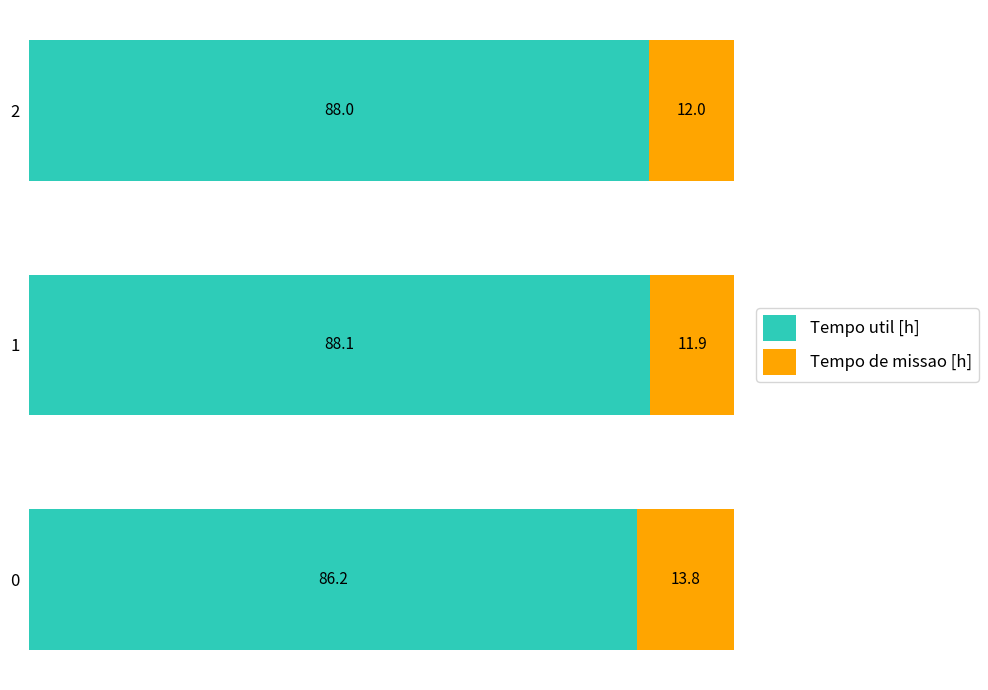

Is it true that Tempo util [h] equals 86.2 at 0?

True